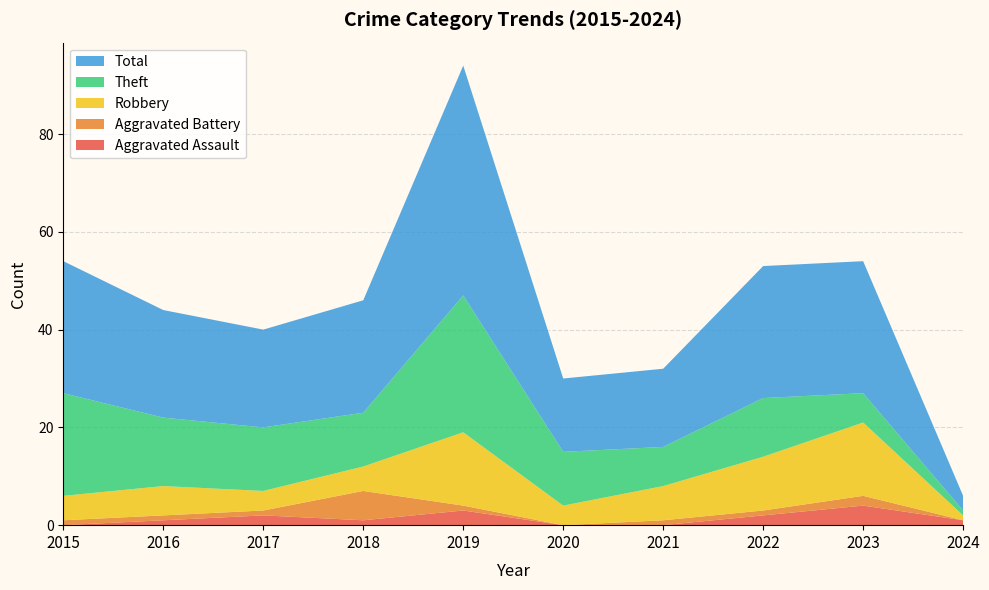

Reading left to right, extract all data points from this chart.

Aggravated Assault: 2015=0	2016=1	2017=2	2018=1	2019=3	2020=0	2021=0	2022=2	2023=4	2024=1
Aggravated Battery: 2015=1	2016=1	2017=1	2018=6	2019=1	2020=0	2021=1	2022=1	2023=2	2024=0
Robbery: 2015=5	2016=6	2017=4	2018=5	2019=15	2020=4	2021=7	2022=11	2023=15	2024=1
Theft: 2015=21	2016=14	2017=13	2018=11	2019=28	2020=11	2021=8	2022=12	2023=6	2024=1
Total: 2015=27	2016=22	2017=20	2018=23	2019=47	2020=15	2021=16	2022=27	2023=27	2024=3